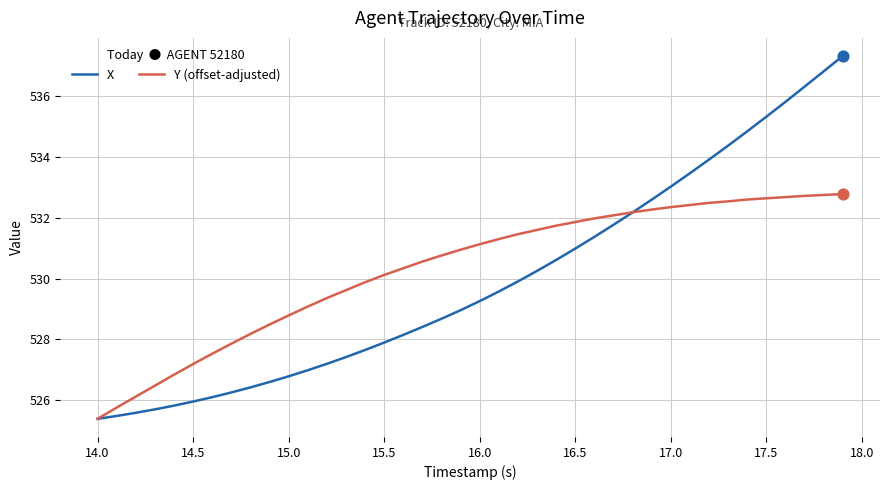

What are all the series names shown in the legend?

X, Y (offset-adjusted)